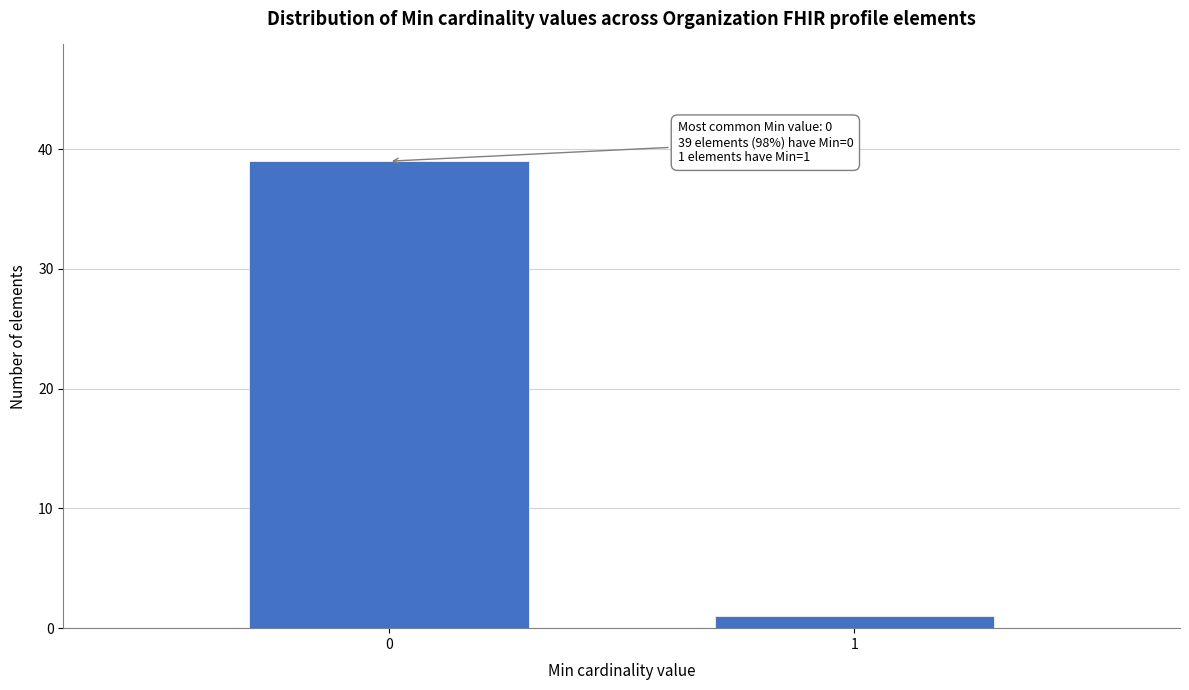

Reading left to right, list all the values displayed in this chart.

39	1